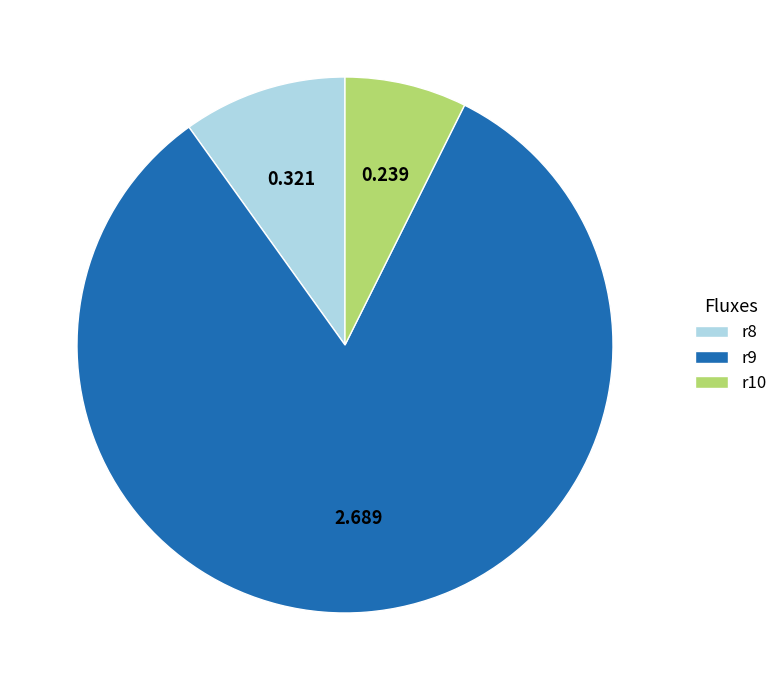

How many slices are in this pie chart?

3